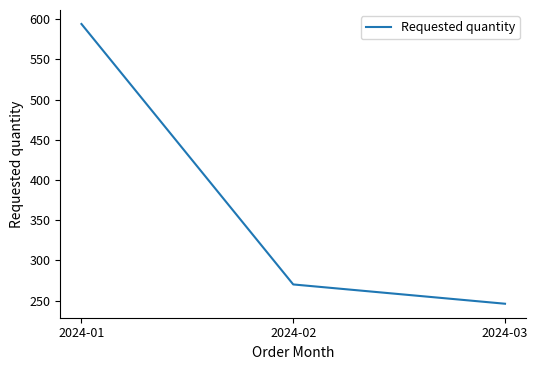

Which has a higher value, 2024-03 or 2024-02?

2024-02